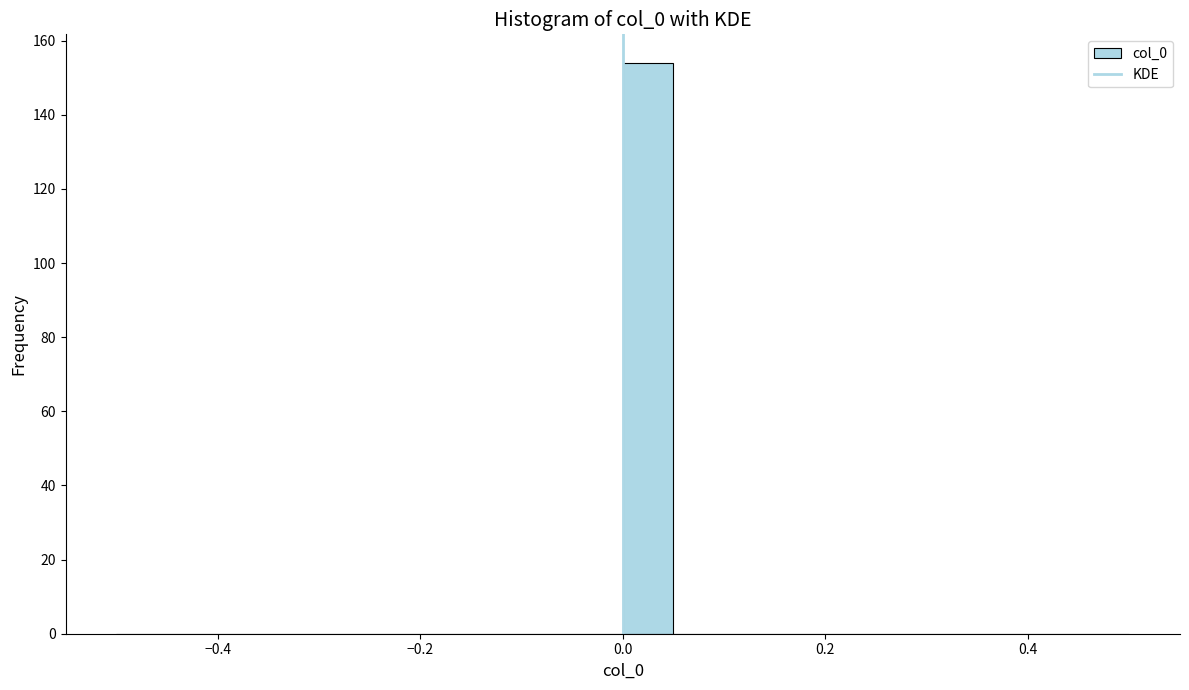

Around what value on the x-axis is the tallest bar? Give the approximate position of its centre, as read against the axis.

0.02